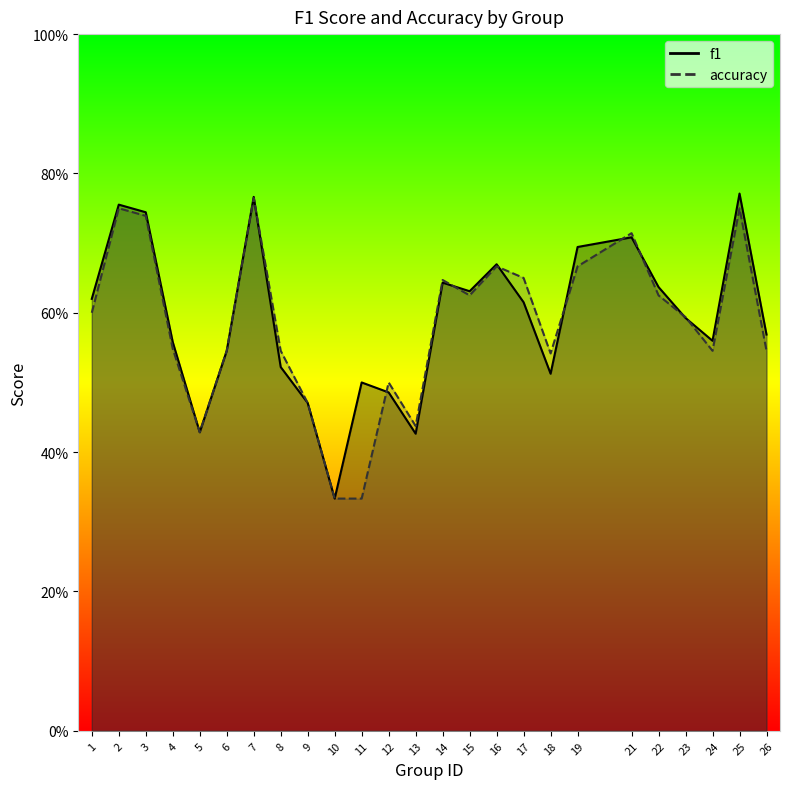

What is the maximum value for f1?

0.8